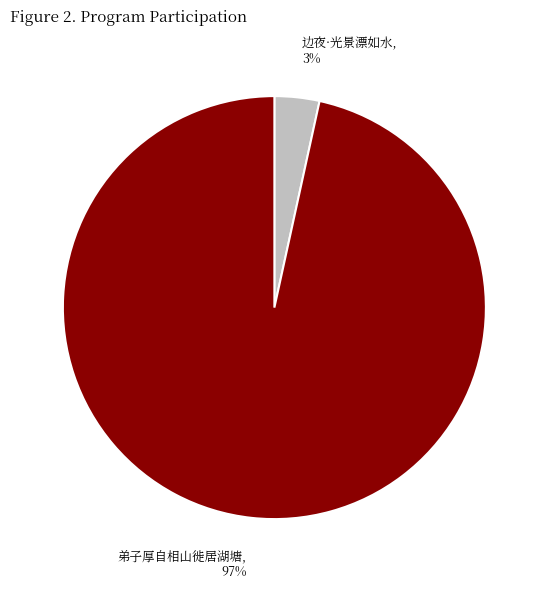

Does any single category account for the majority?

Yes